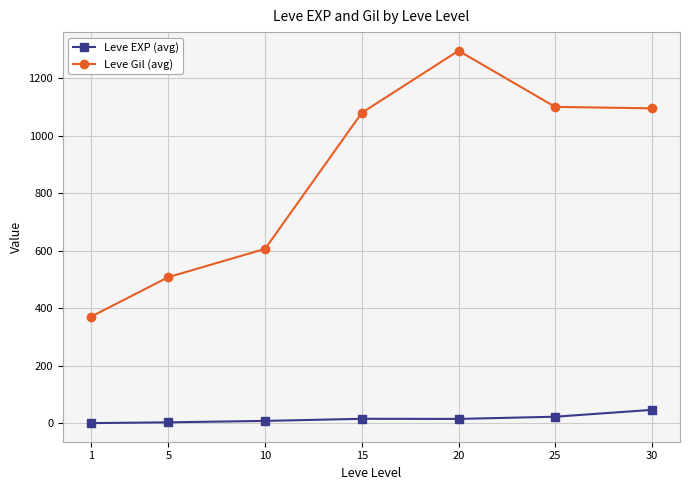

At which label does Leve EXP (avg) first exceed 15?

15